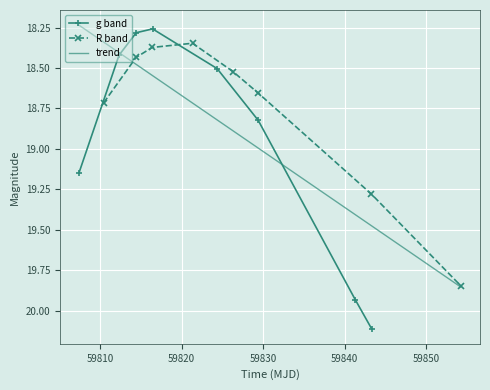

What is the highest value of the g band series?

20.1